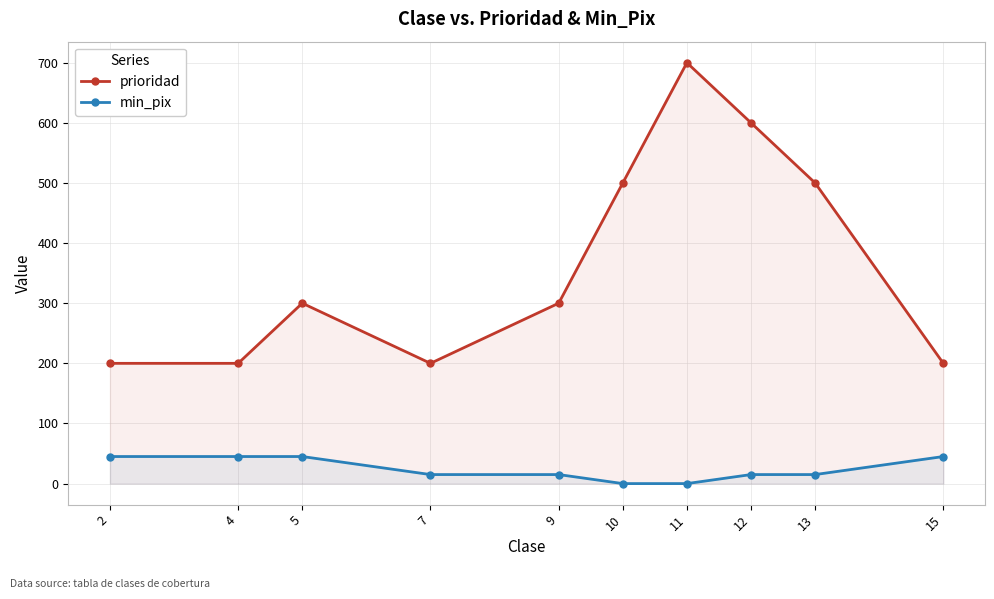

Is the value of prioridad at 15 greater than the value of min_pix at 2?

Yes